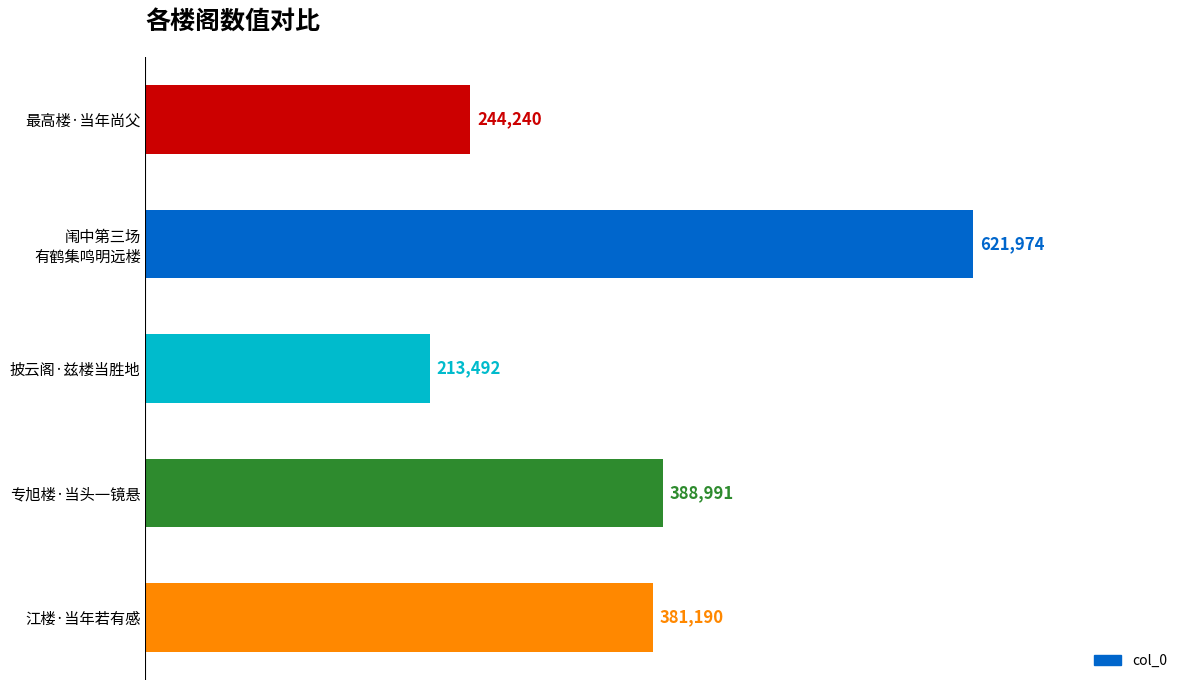

What is the value of the 2nd bar from the top?

621974